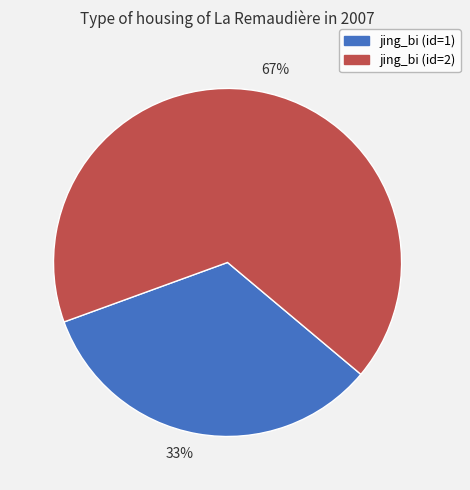

Which slice is the largest?

jing_bi (id=2)